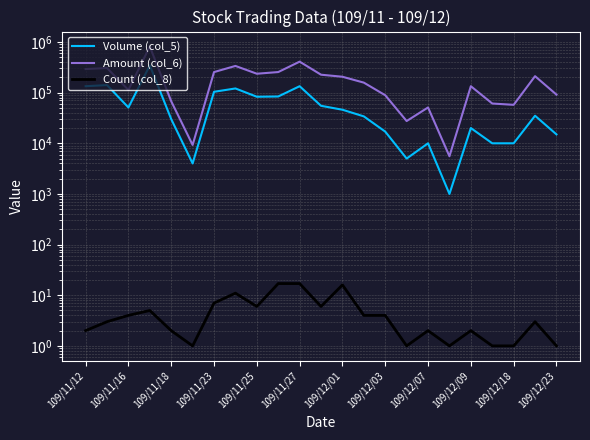

At how many categories does at least one series exceed 70714?

16